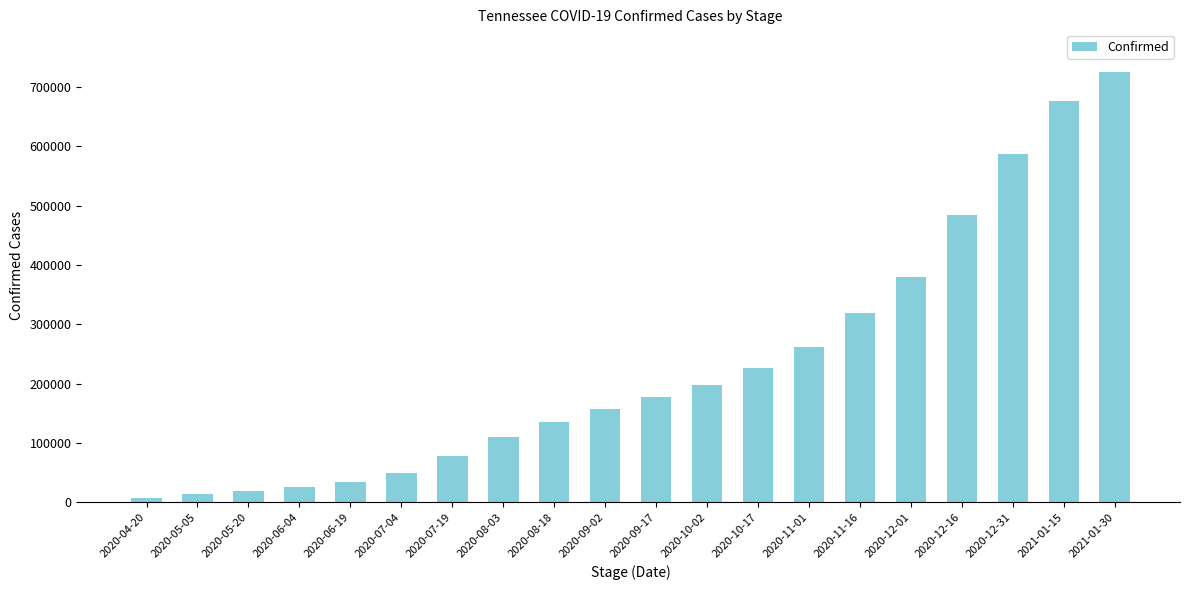

True or false: the data shows 144947 at 2020-08-03.

False